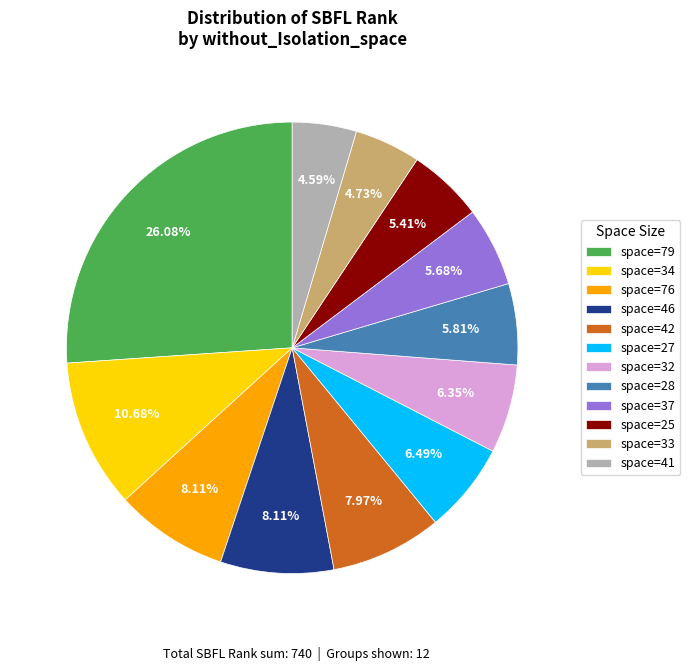

Is there any slice that represents more than half of the pie?

No